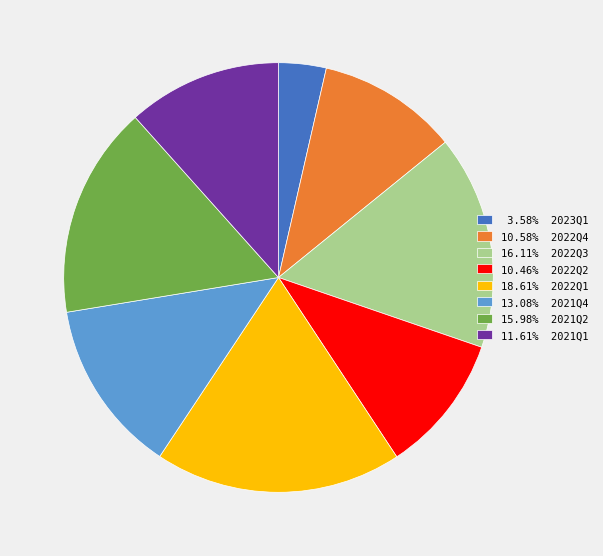

Is there a majority slice in this chart?

No